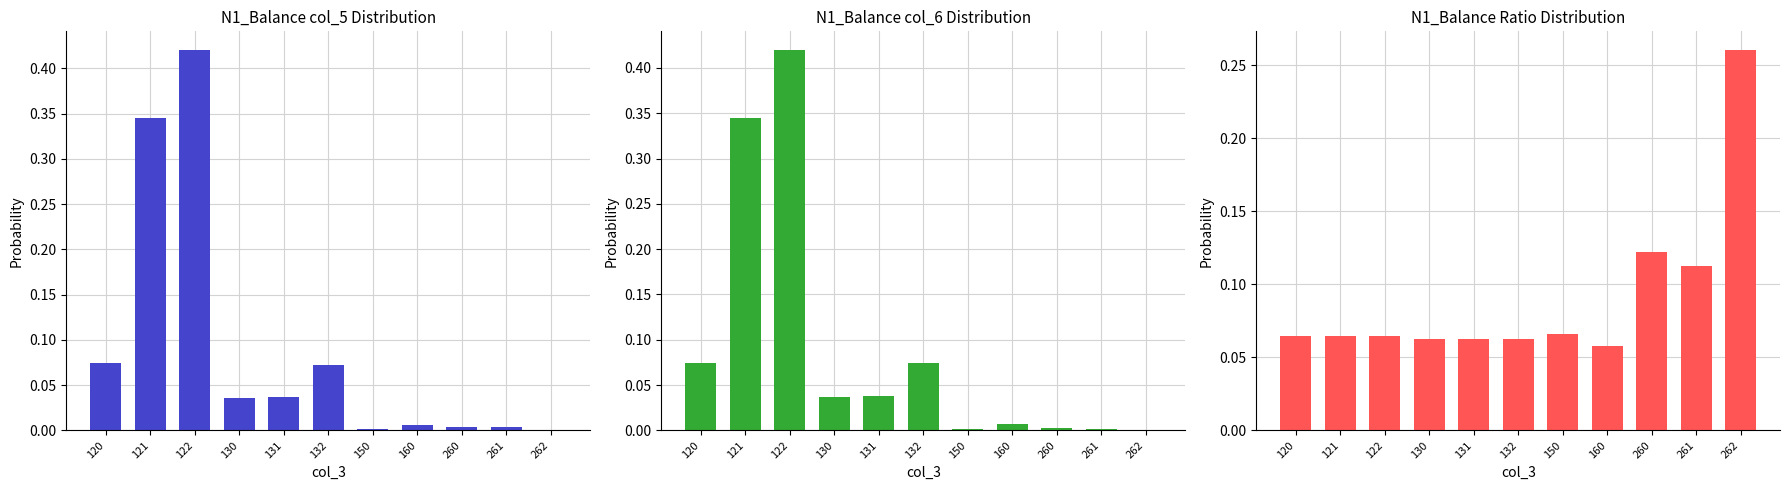

Rank the series at 150 from lowest to highest value.

col_6, col_5, col_5/col_6 ratio